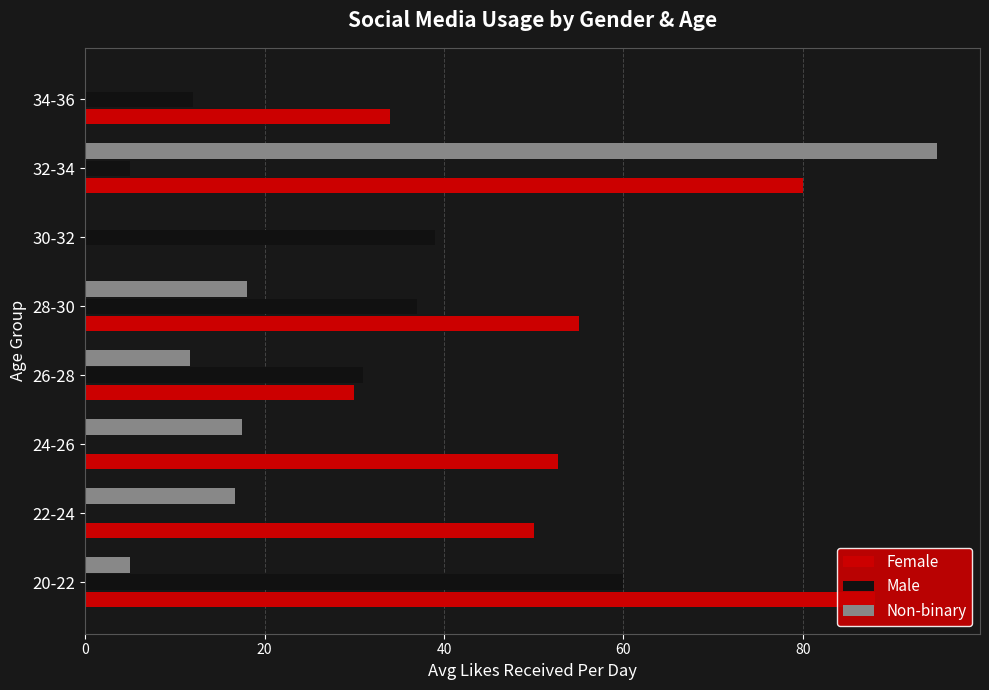

How many data points in Male are less than 31?

4